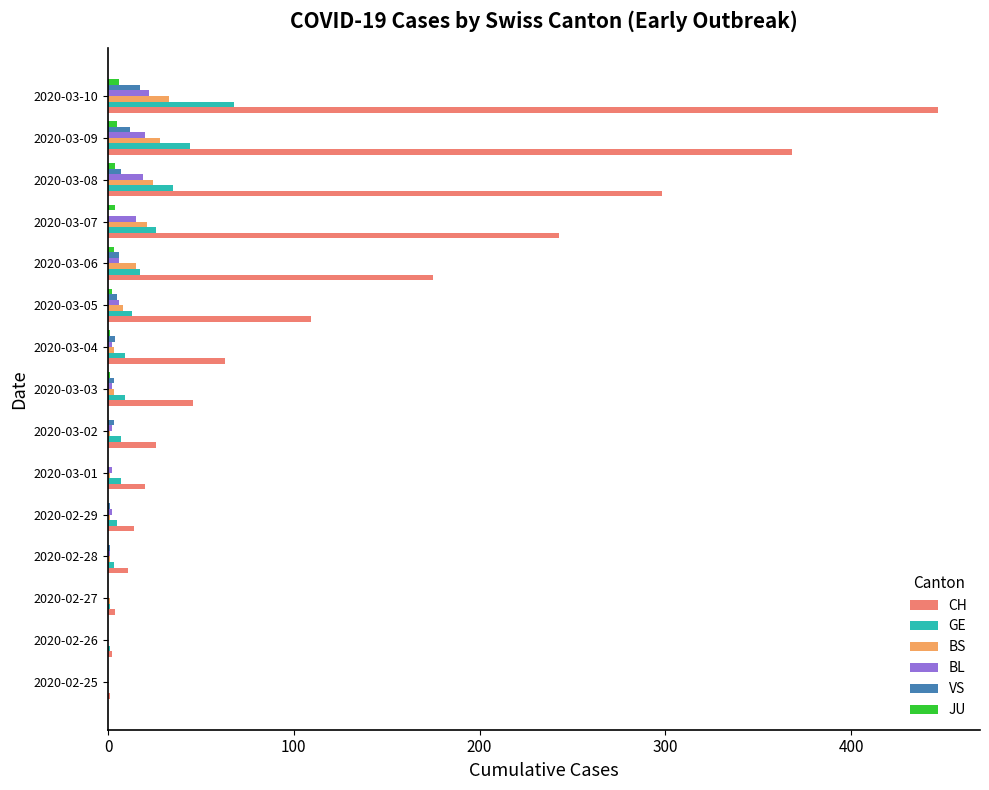

Which series has the largest total across all categories?

CH